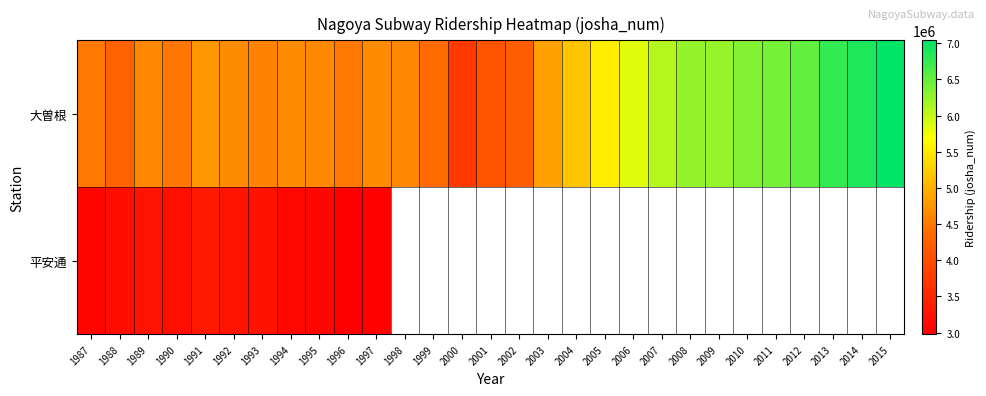

The value of 大曽根 at 1989 is 2221364.1. True or false?

False